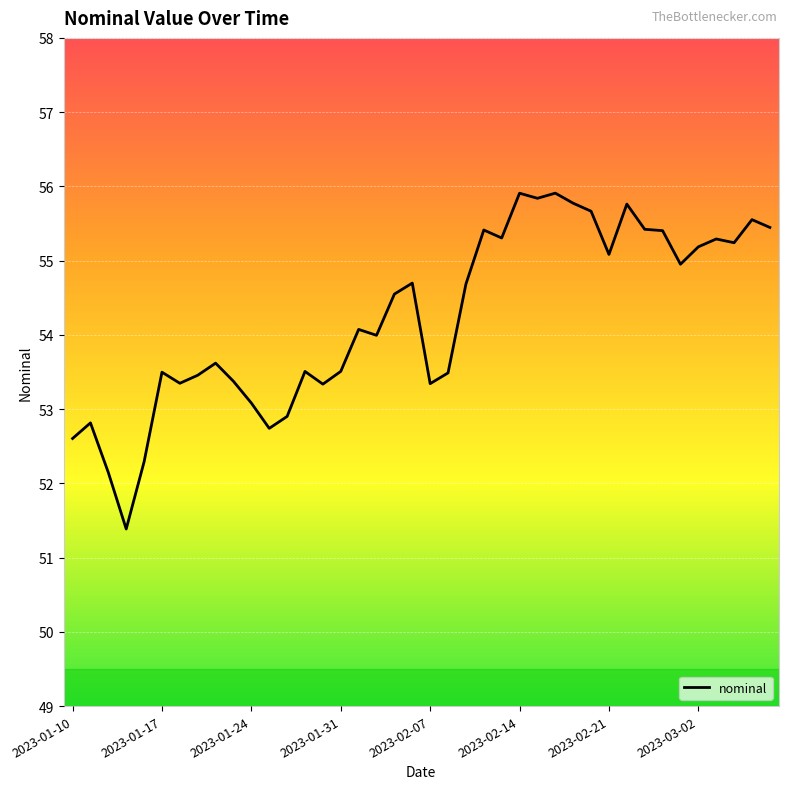

What is the difference between the maximum and minimum values?

4.5